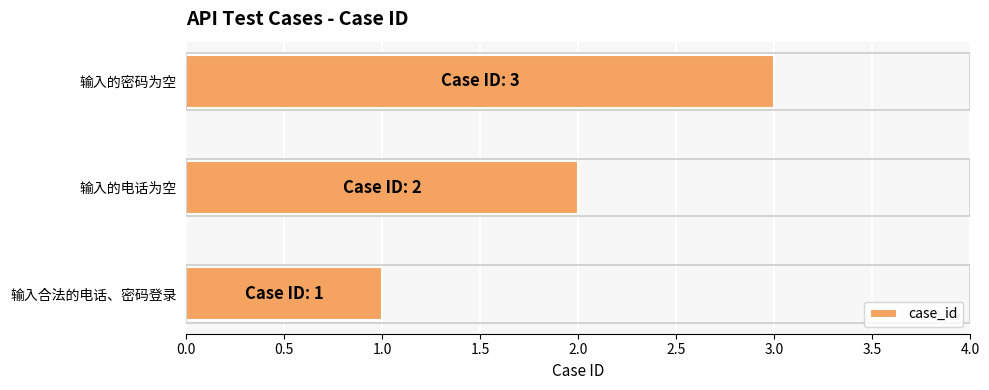

Rank the categories by value from lowest to highest.

输入合法的电话、密码登录, 输入的电话为空, 输入的密码为空